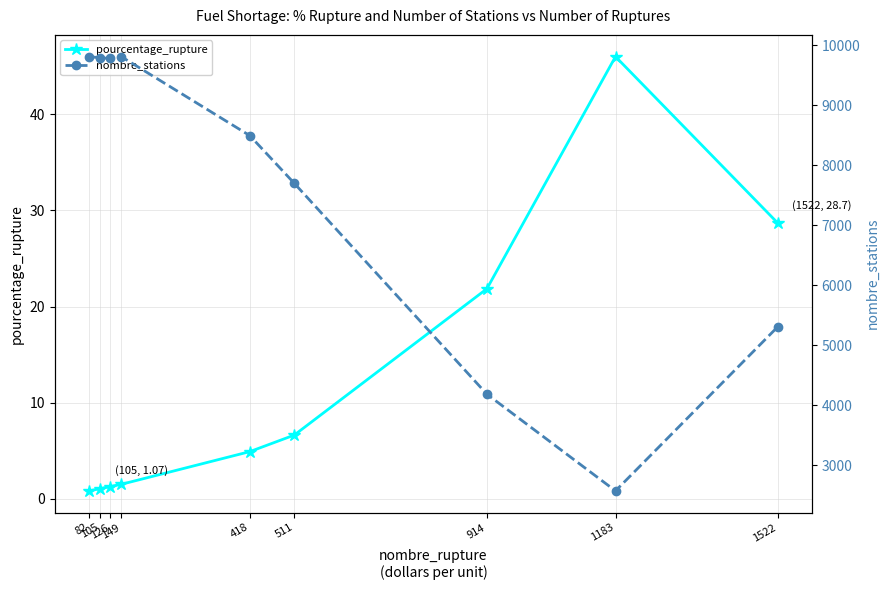

Count the number of data series in this chart.

2